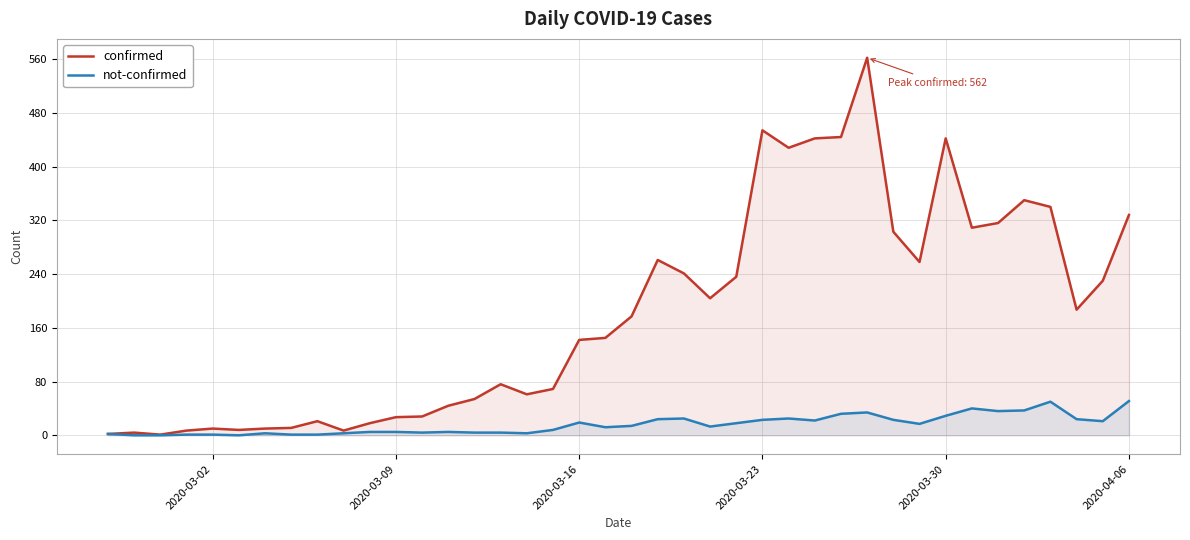

List the series in order of their peak value, highest first.

confirmed, not-confirmed